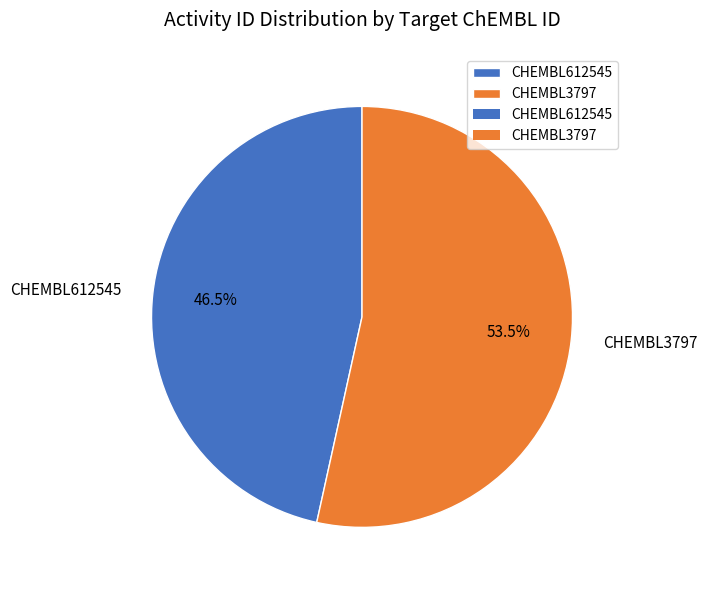

Count the number of slices in the pie.

2